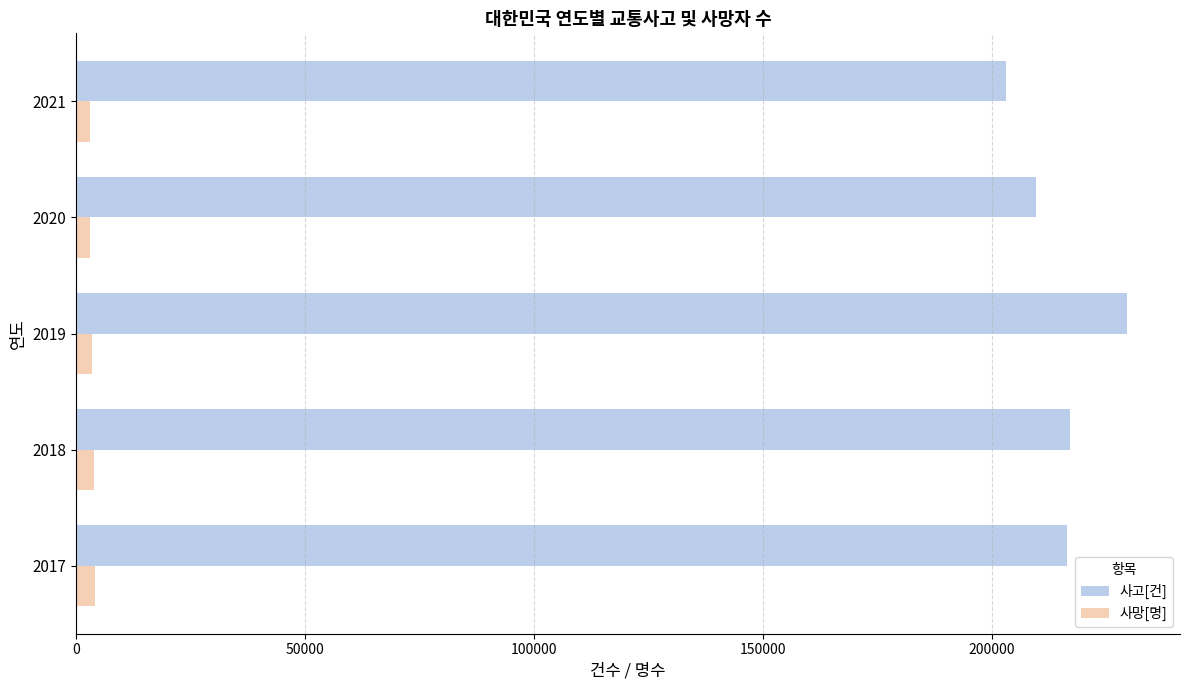

At how many categories does at least one series exceed 56310?

5